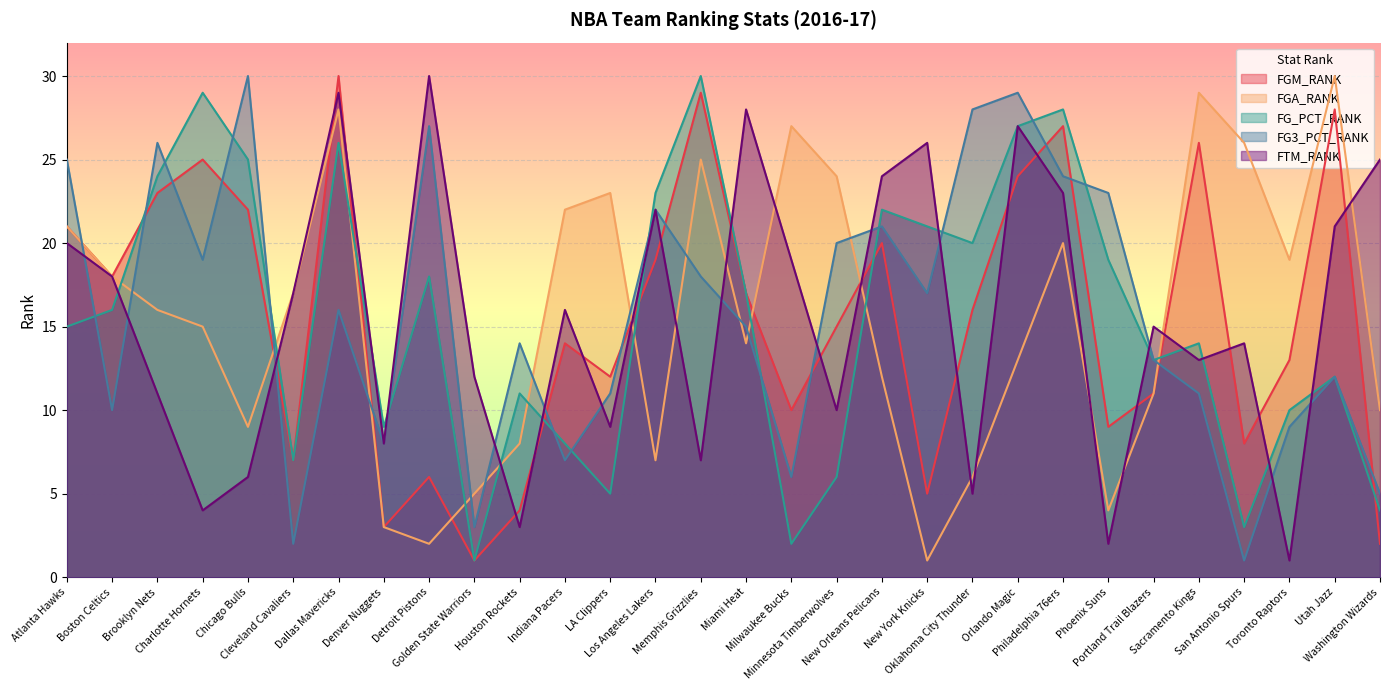

The value of FTM_RANK at Milwaukee Bucks is 19. True or false?

True